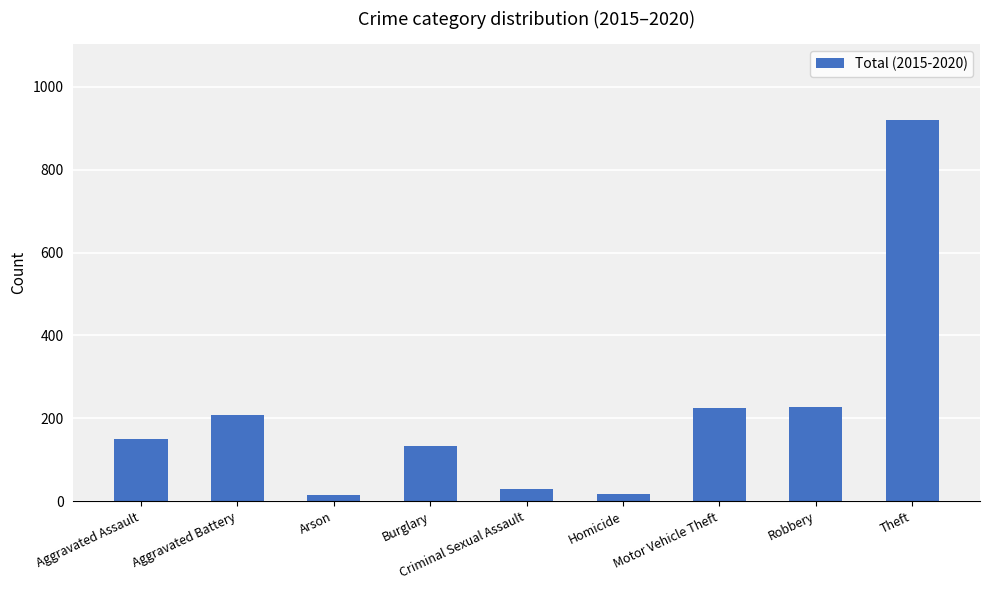

Which category has the highest value across all series?

Theft